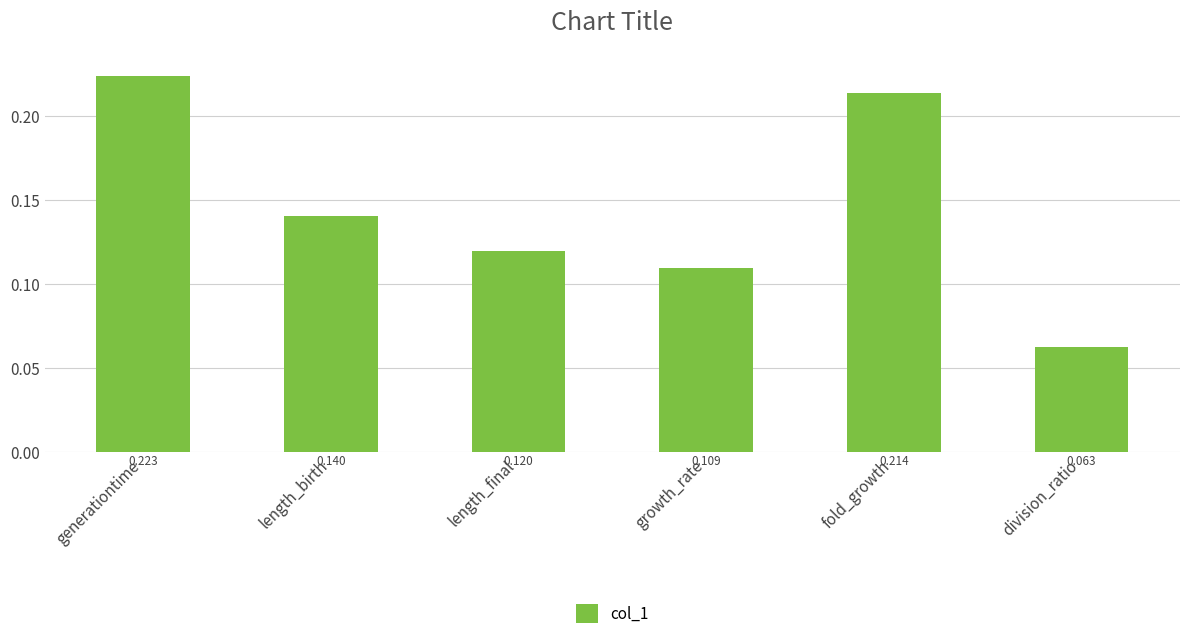

The value at generationtime is 0.1. True or false?

False